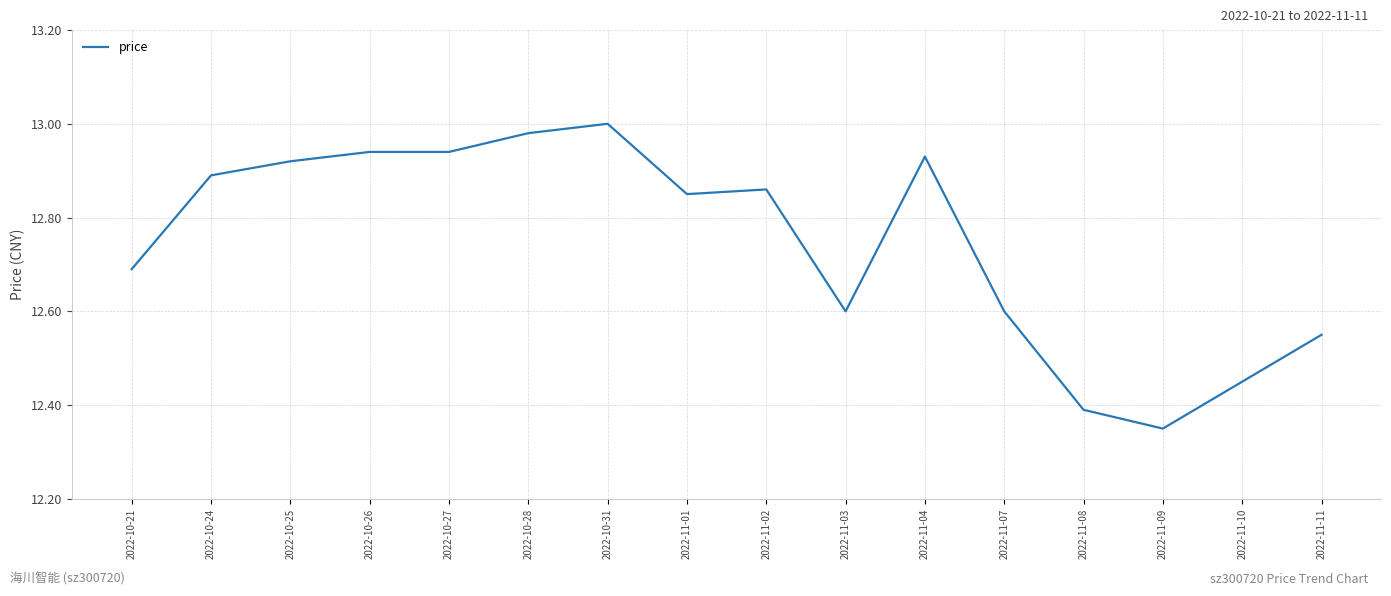

At which category does the chart reach its minimum across all series?

2022-11-09